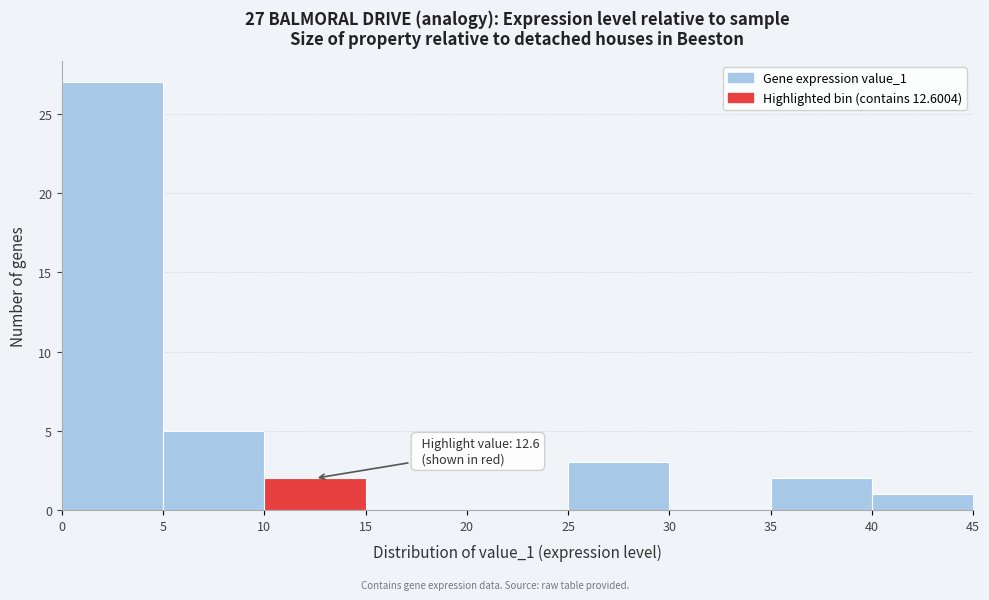

Which range on the x-axis has the tallest bar?

0 to 5